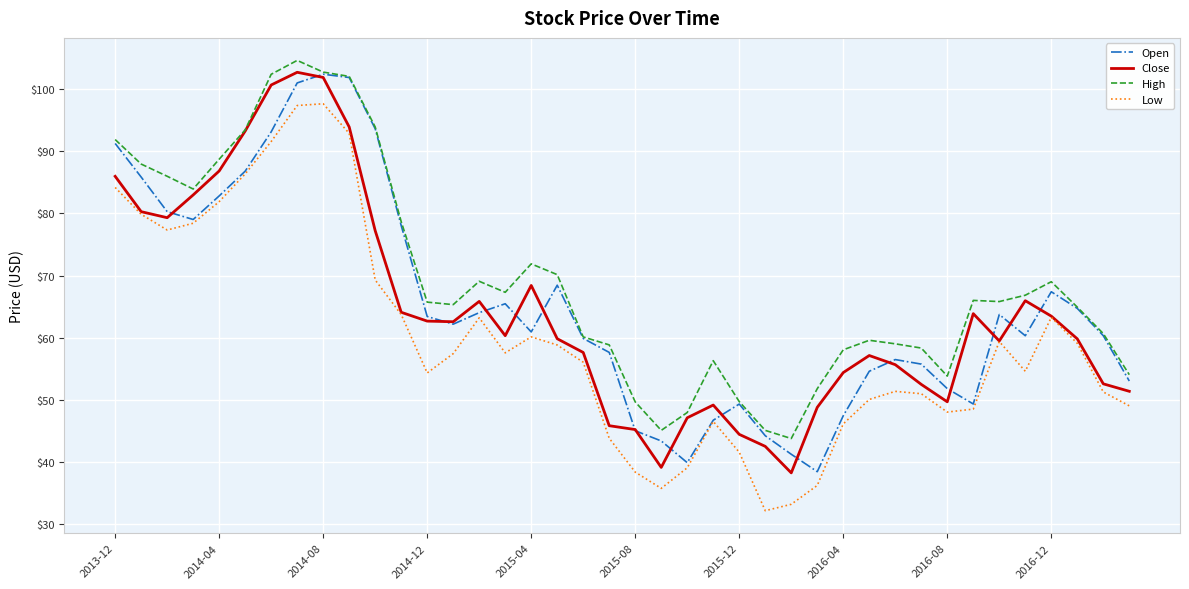

True or false: High and Low cross at least once.

False